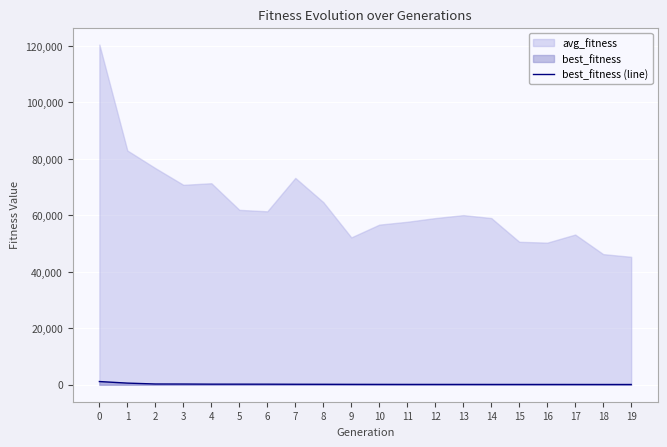

The chart shows a value of 393.4 at 3. True or false?

False